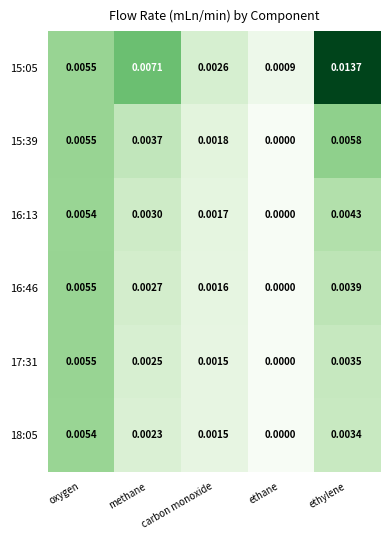

Rank the categories by 15:39 value from highest to lowest.

ethylene, oxygen, methane, carbon monoxide, ethane